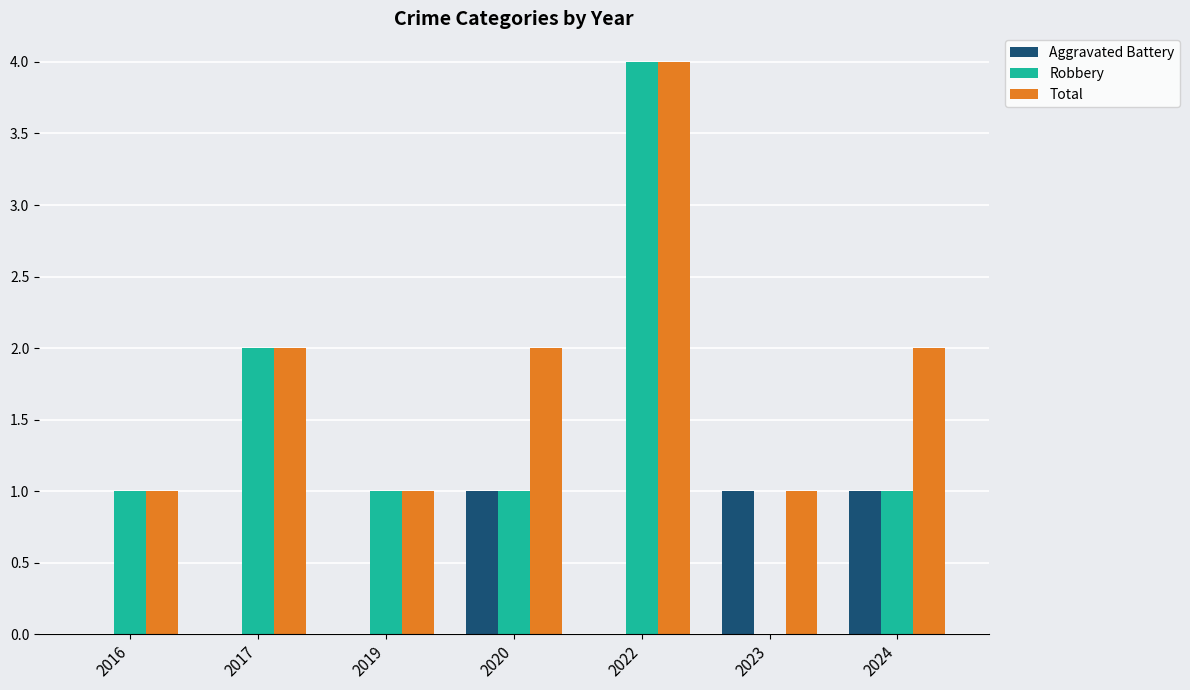

What is the maximum value shown in the chart?

4